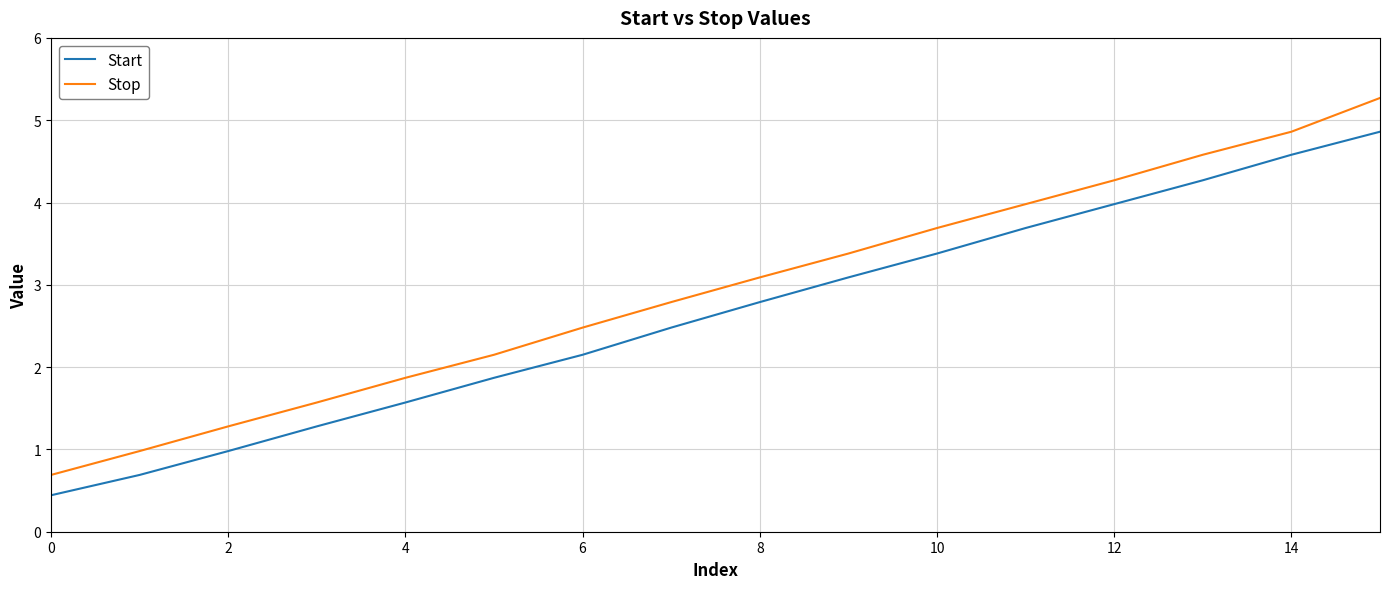

Does the chart have visible grid lines?

Yes